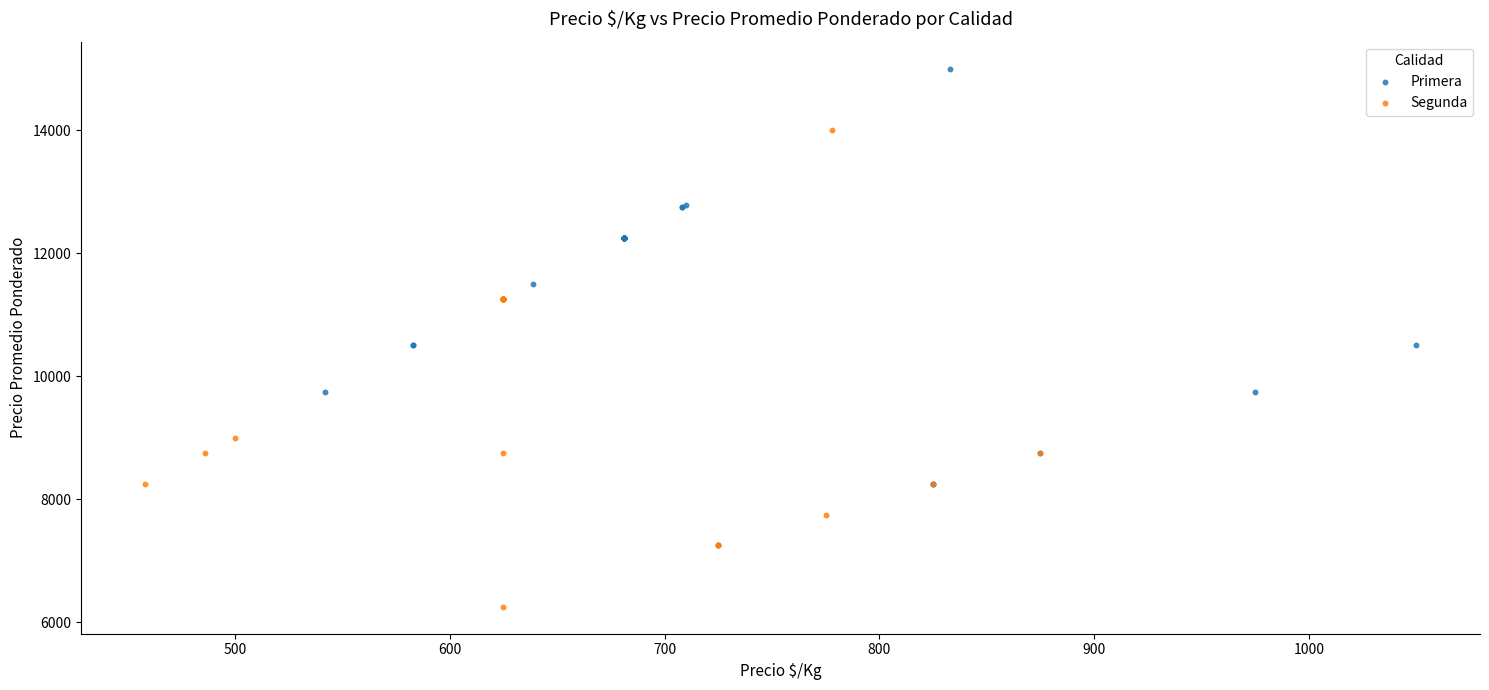

Which series reaches the maximum Y coordinate?

Primera